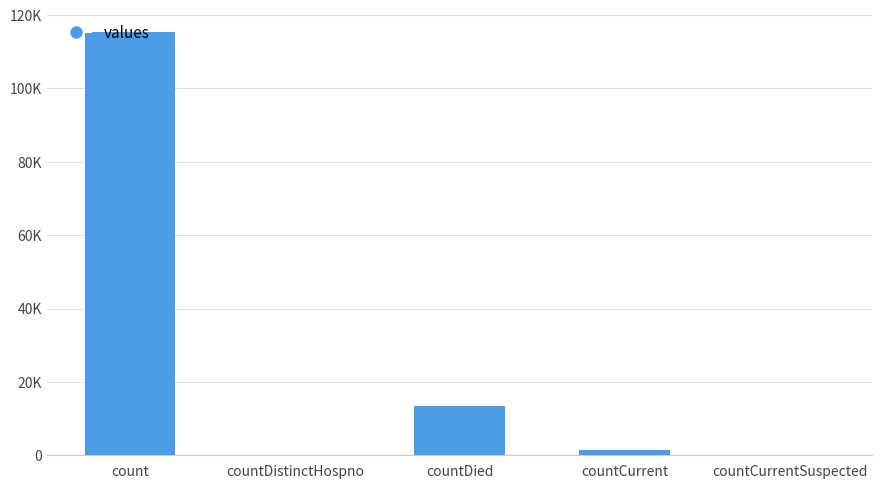

What is the label of the 4th bar from the left?

countCurrent